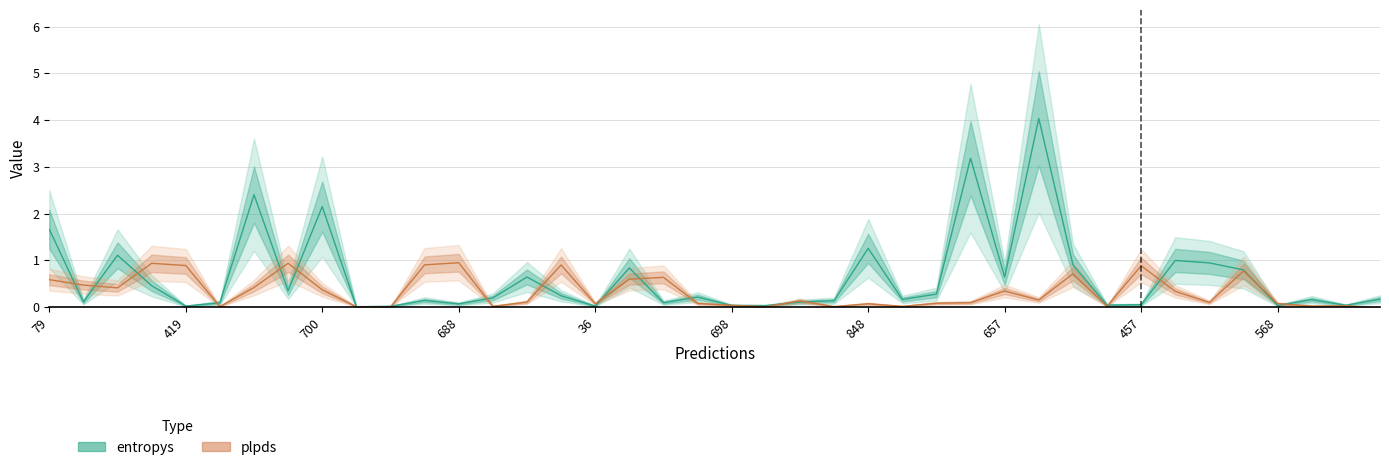

What are all the series names shown in the legend?

entropys, plpds